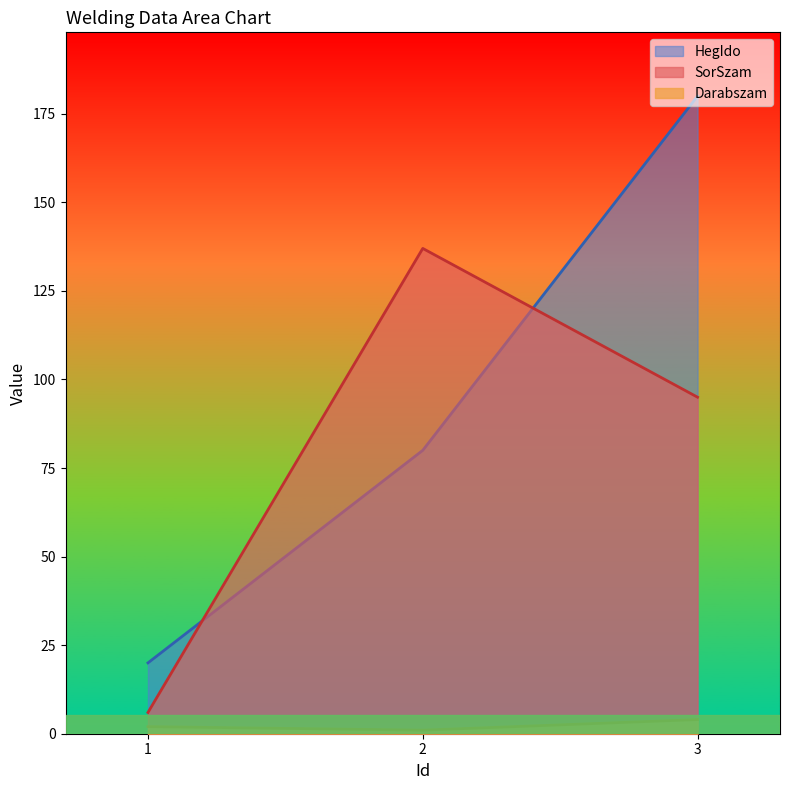

How many lines are shown in the chart?

3